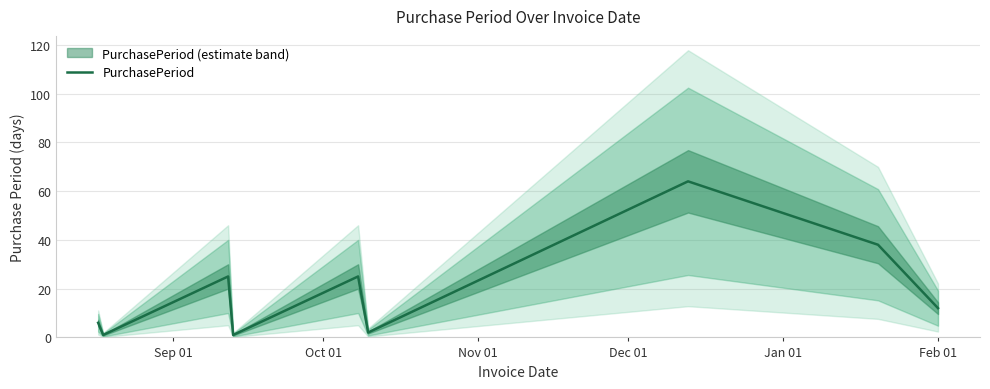

What is the highest value of the PurchasePeriod series?

64